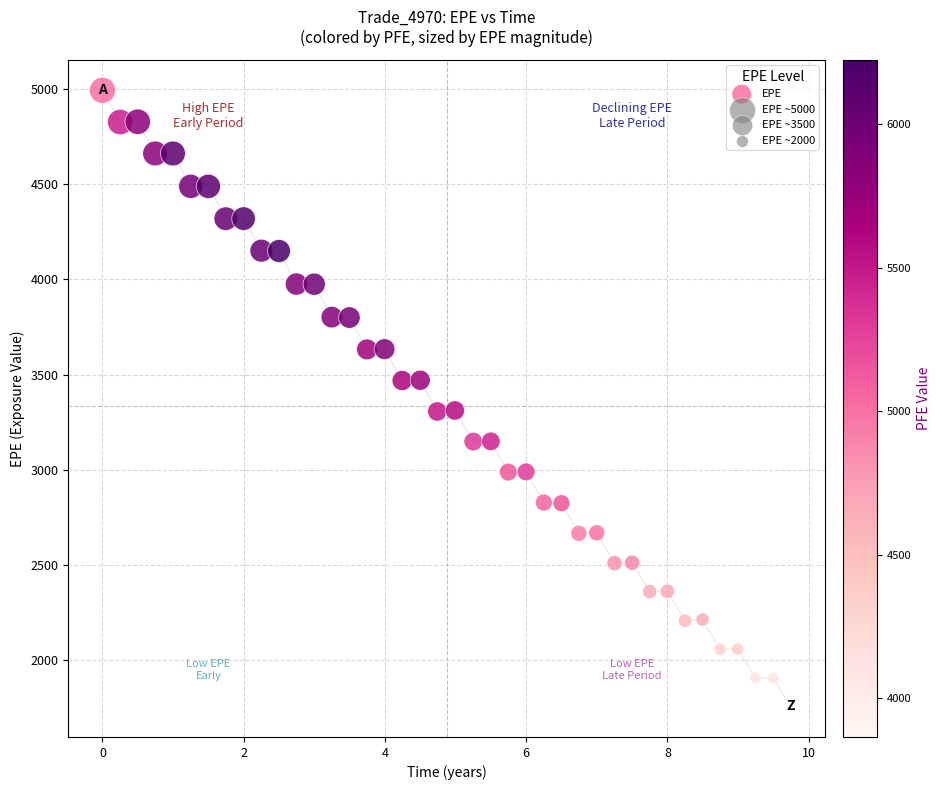

What is the range of Y values (max minus min)?

3237.0